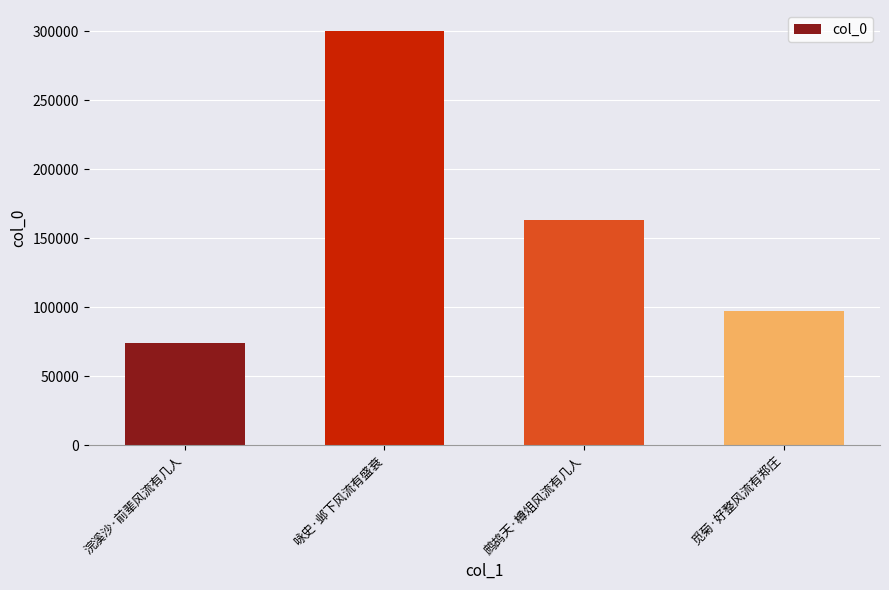

The value at 浣溪沙·前辈风流有几人 is 20978. True or false?

False